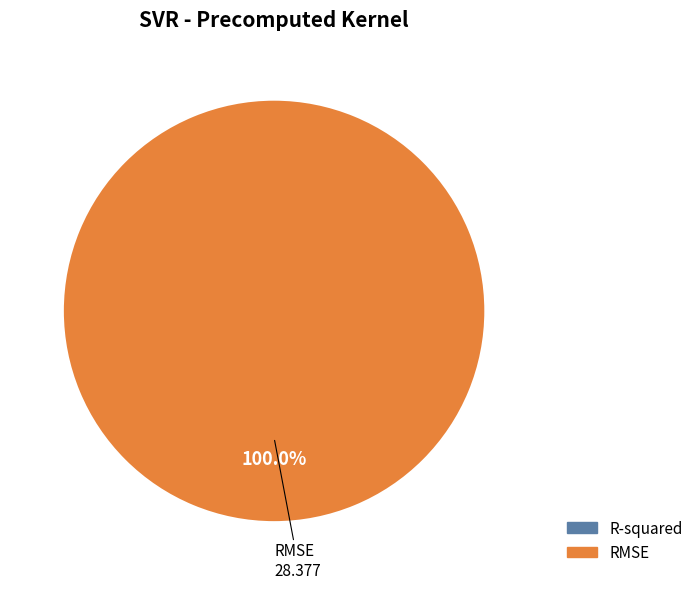

What percentage is the RMSE slice, to the nearest percent?

100%